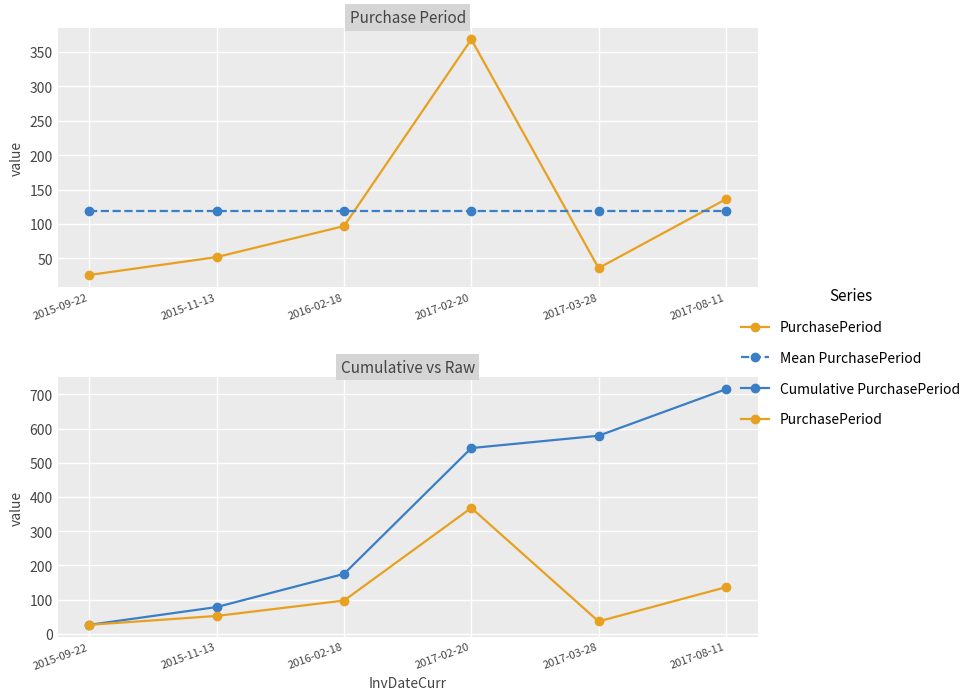

The value of PurchasePeriod at 2015-09-22 is 45.0. True or false?

False